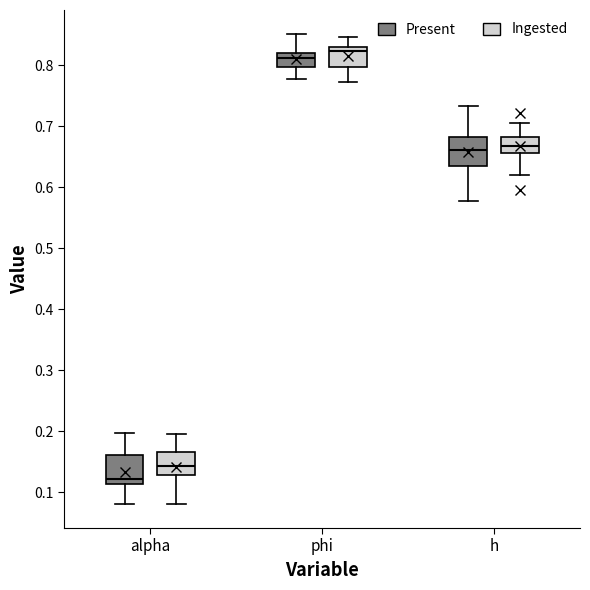

Where is the lower edge of the box for phi (Present) on the y-axis? The values are not printed on the chart, so give them approximately, as read against the axis.

0.80